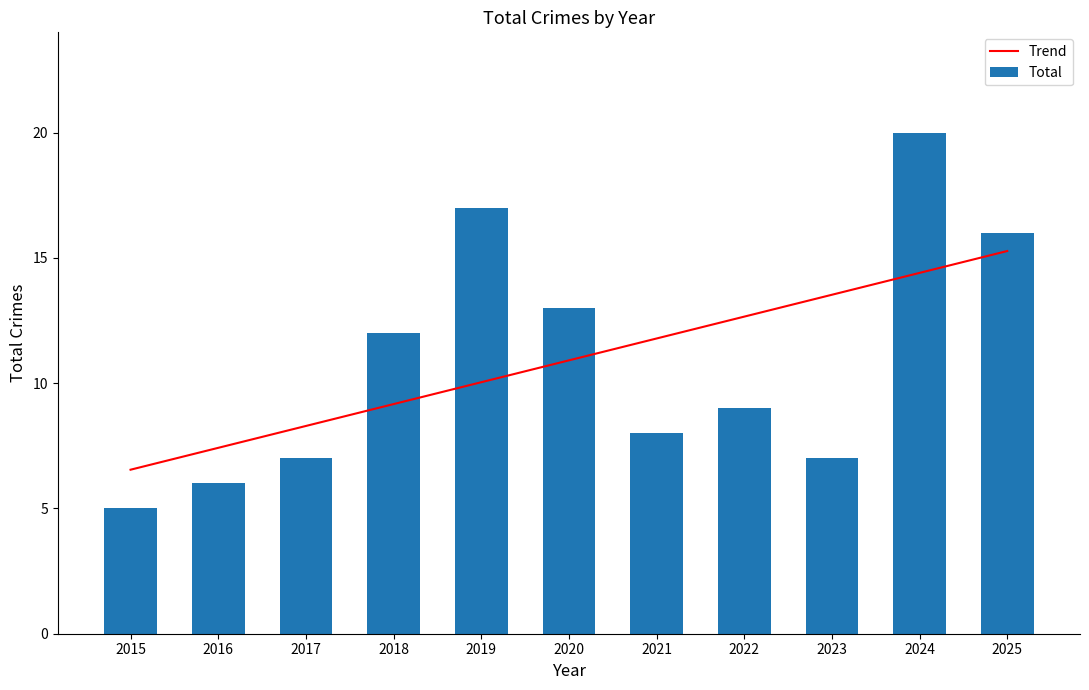

What is the value of the Total bar at the 5th from the left?

17